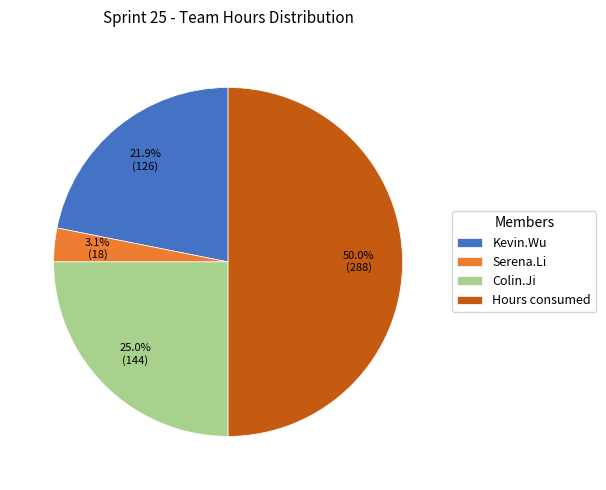

Count the number of slices in the pie.

4